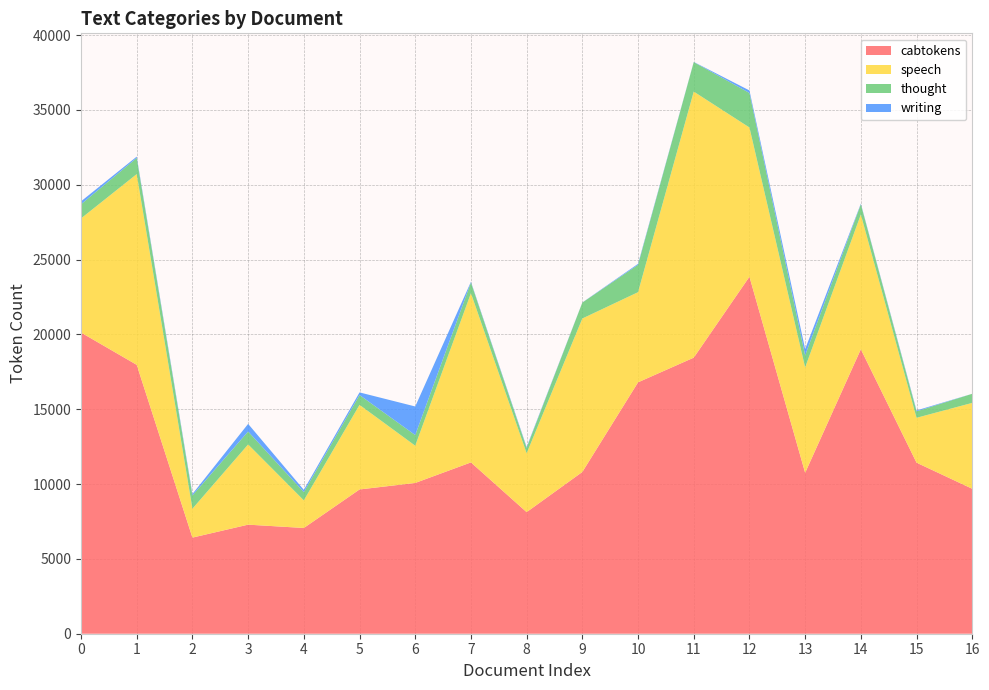

Reading left to right, extract all data points from this chart.

cabtokens: 20124	17966	6423	7288	7066	9640	10075	11447	8125	10809	16798	18447	23856	10754	19008	11429	9685
speech: 7628	12747	1930	5360	1844	5651	2488	11306	3931	10254	6024	17779	9971	7039	9004	2999	5740
thought: 945	1080	889	865	554	659	712	717	363	1064	1829	1969	2307	809	686	432	608
writing: 196	87	94	508	150	175	1910	46	58	8	65	13	169	418	41	61	0